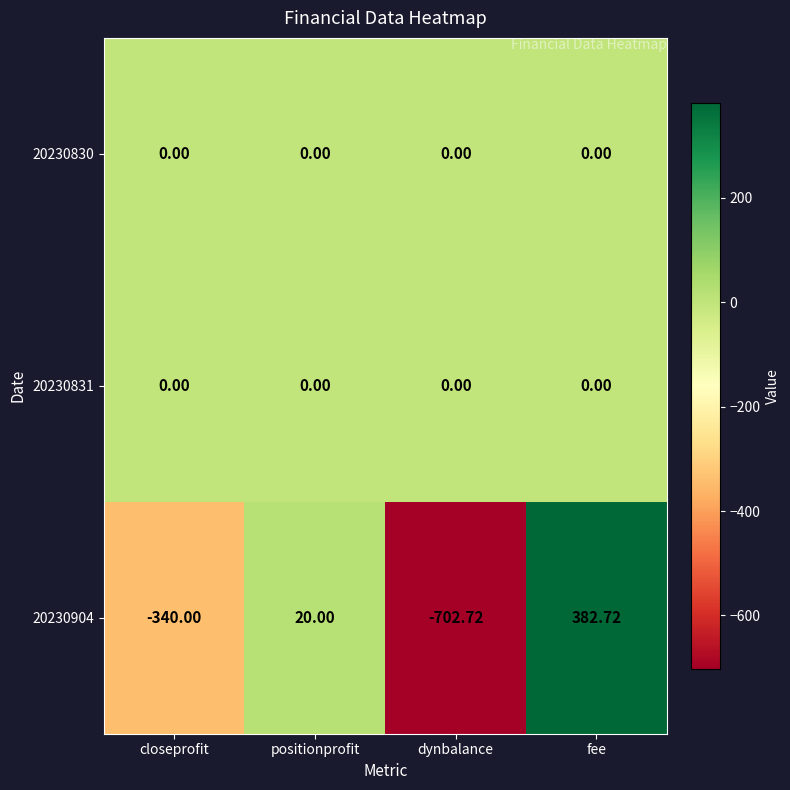

At which category is the sum across all series the highest?

fee